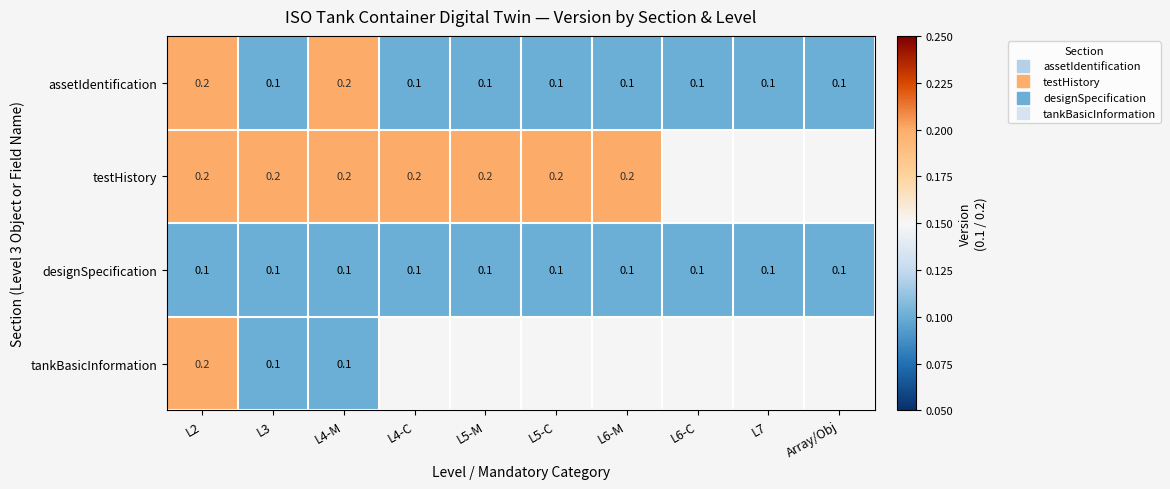

At which label does designSpecification reach its minimum?

L2